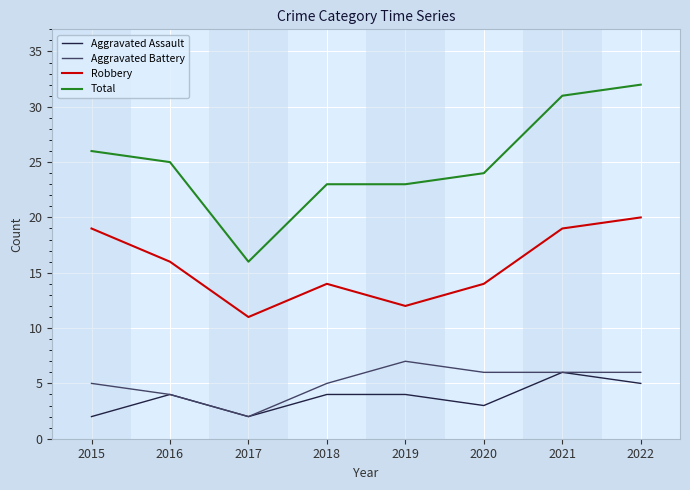

True or false: Aggravated Assault and Robbery intersect in this chart.

False